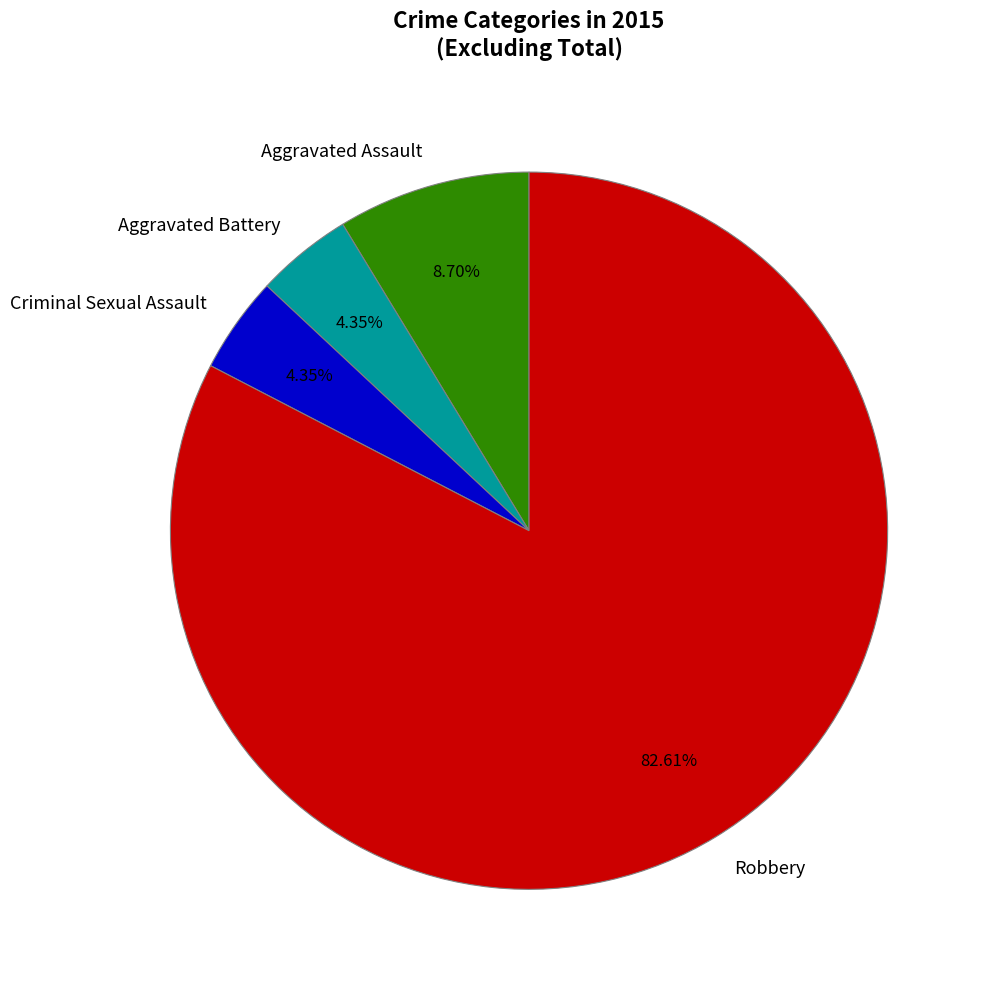

Is the sum of Aggravated Assault and Robbery greater than half?

Yes